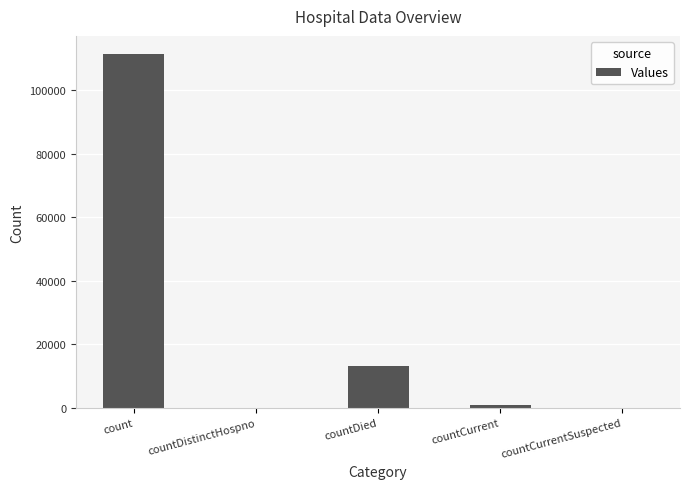

What is the maximum value shown in the chart?

111533